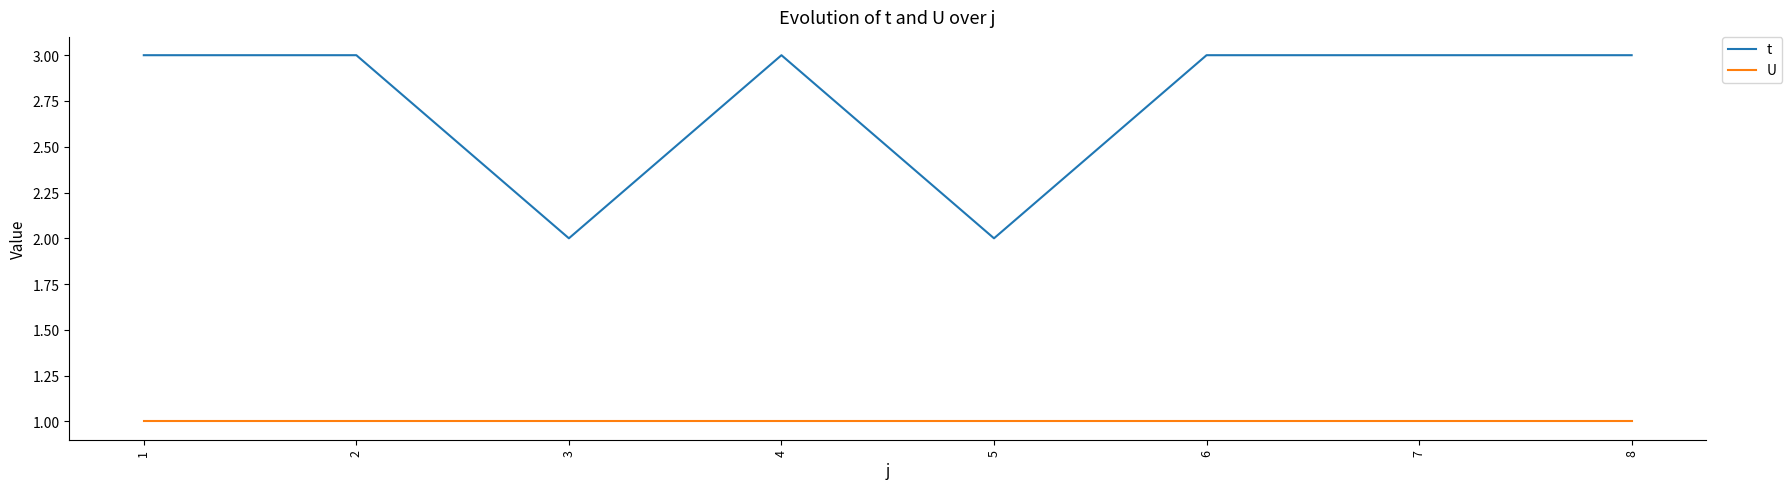

The value of t at 5 is 2. True or false?

True